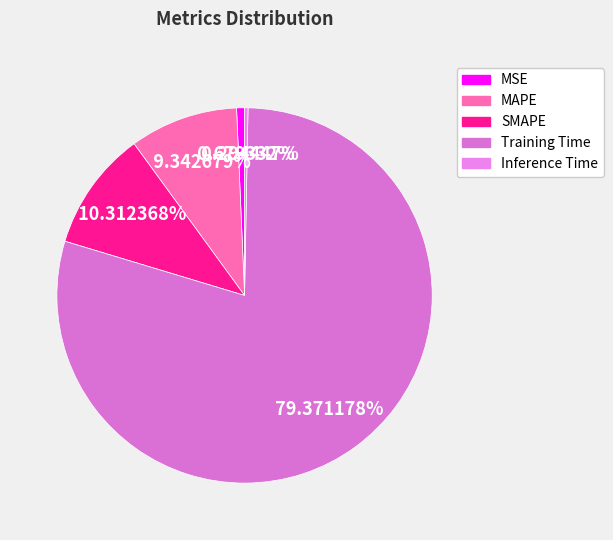

True or false: MSE accounts for 1% of the total.

True